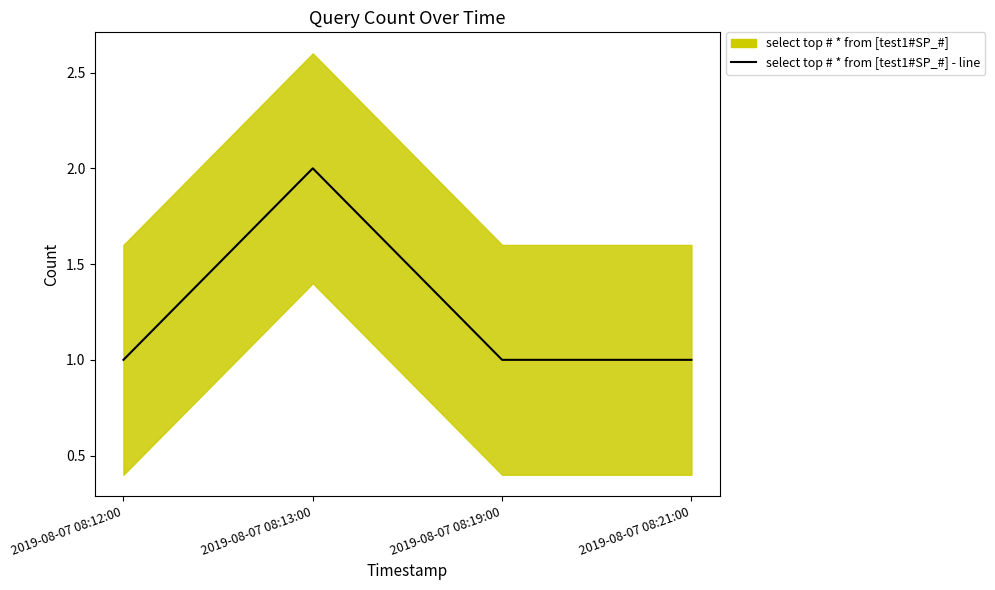

Approximately how many times larger is the value at 2019-08-07 08:21:00 compared to 2019-08-07 08:19:00?

1.0